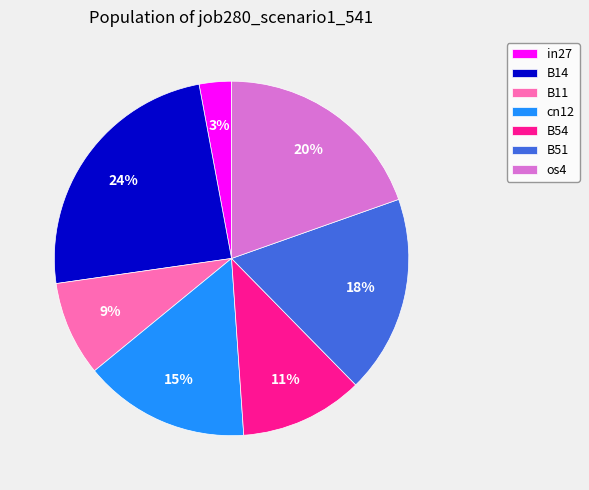

To the nearest percent, what percentage of the pie is B54?

11%